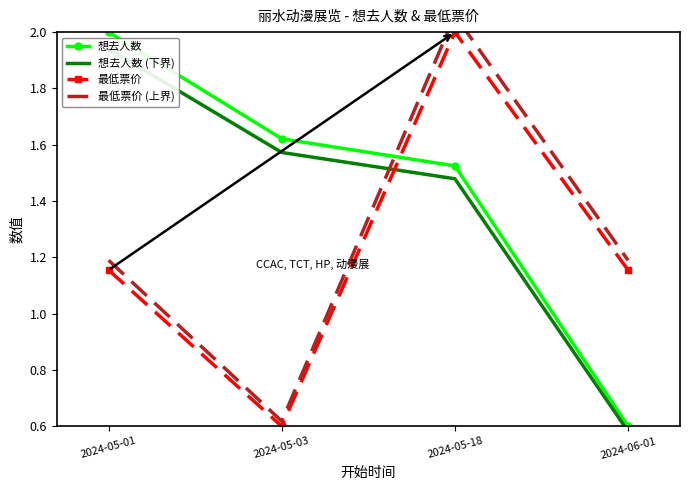

The 想去人数 series shows 0.8 at 2024-05-01. True or false?

False